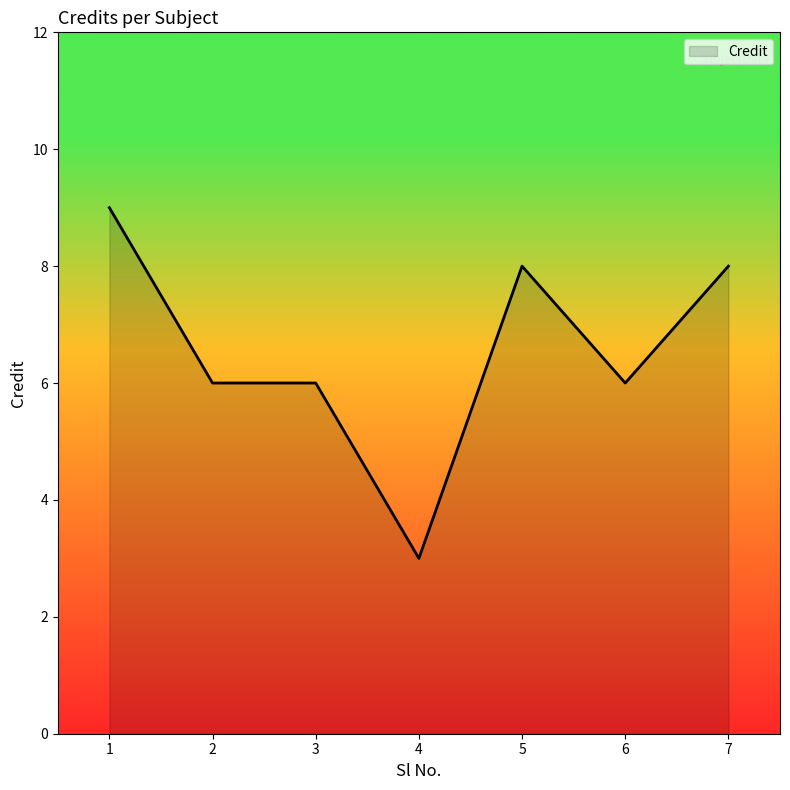

How many categories are shown in the chart?

7